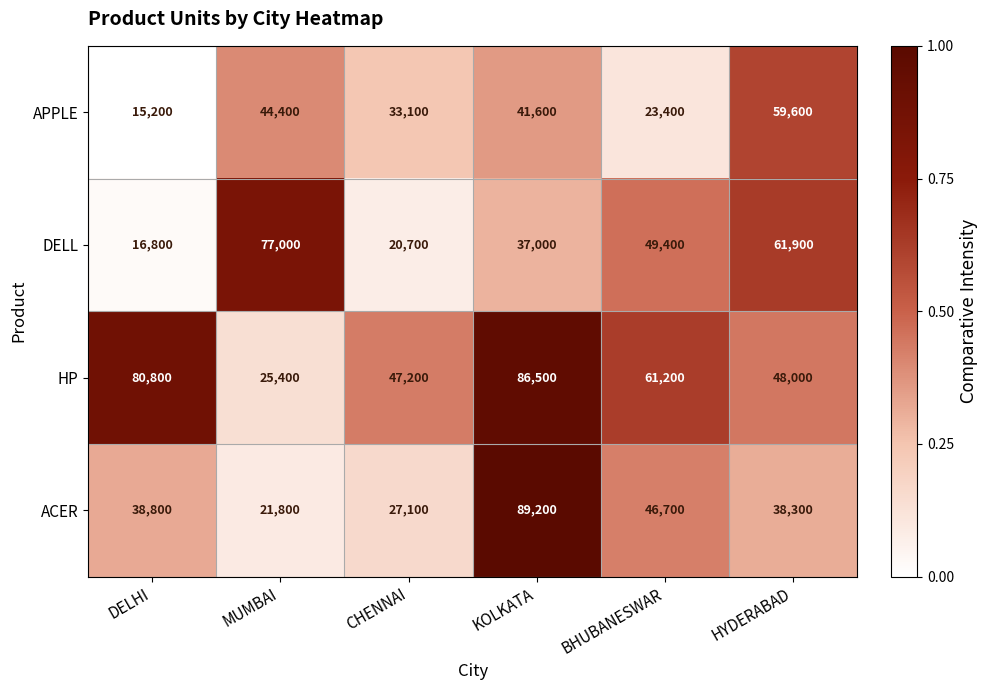

Count the number of categories in the chart.

6